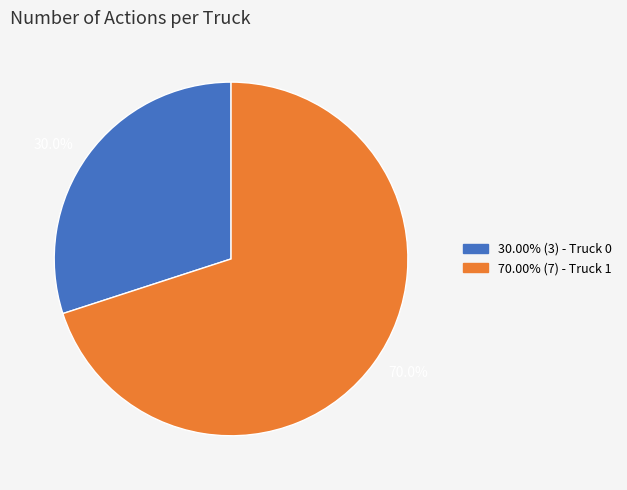

Count the number of slices in the pie.

2